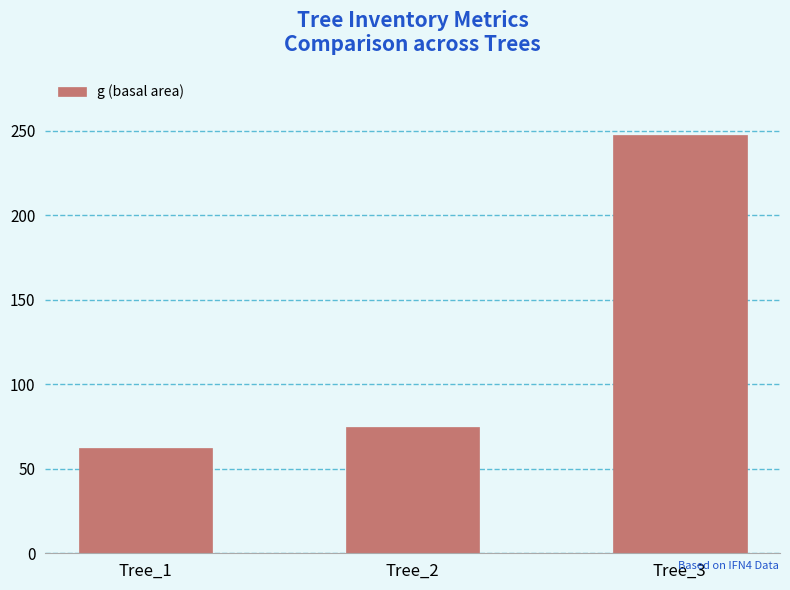

How many bars are there in total?

3